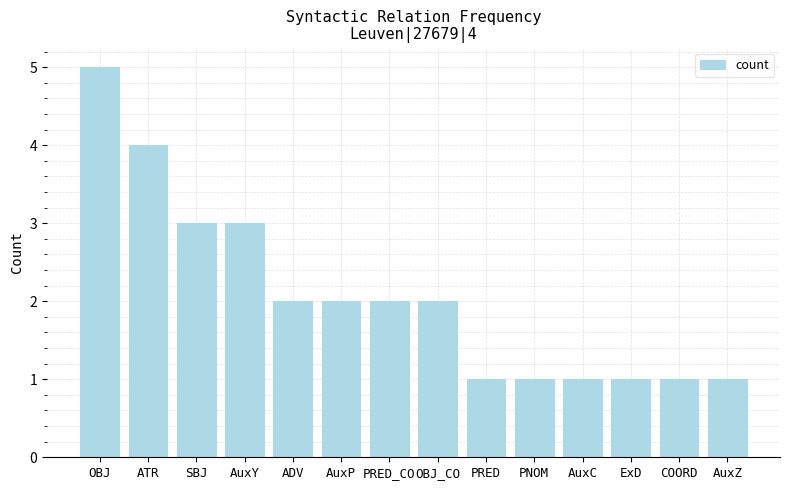

What is the label of the 12th bar from the right?

SBJ